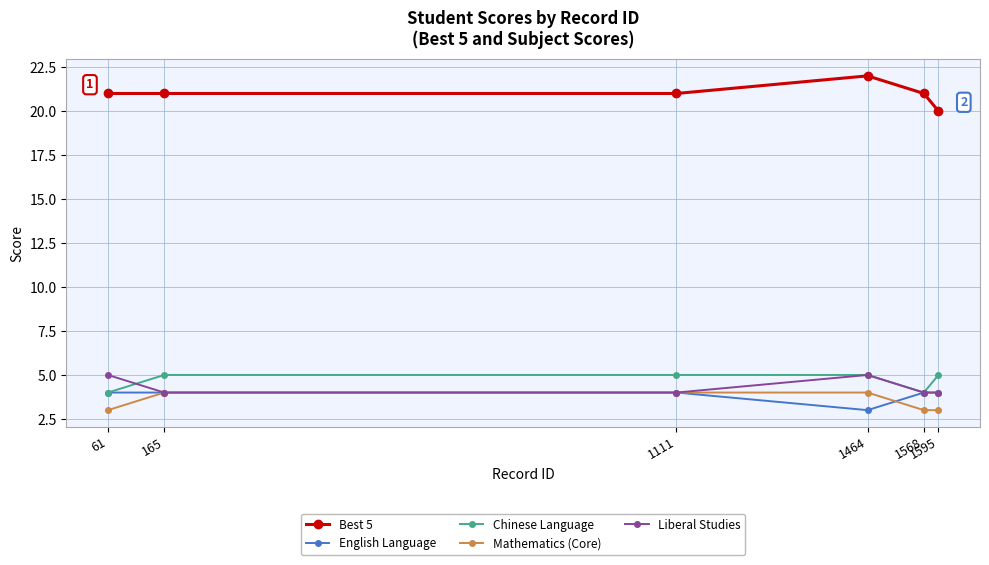

What is the average value of the English Language series?

4